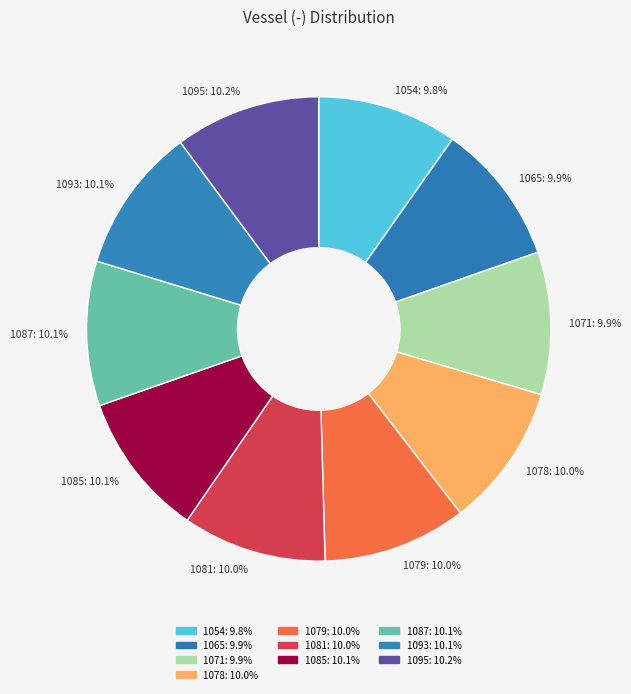

To the nearest percent, what is the combined percentage of 1079 and 1093?

20%